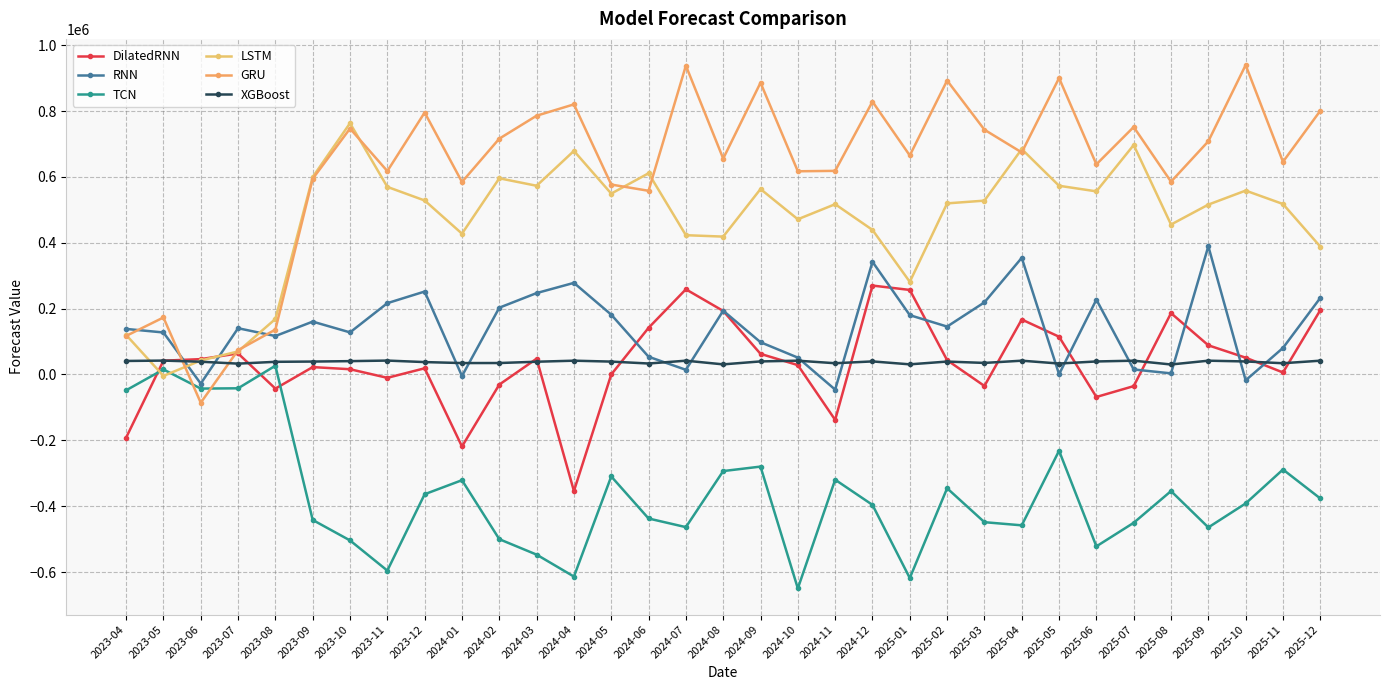

What is the difference between the DilatedRNN values at 2024-01 and 2025-03?

183796.4